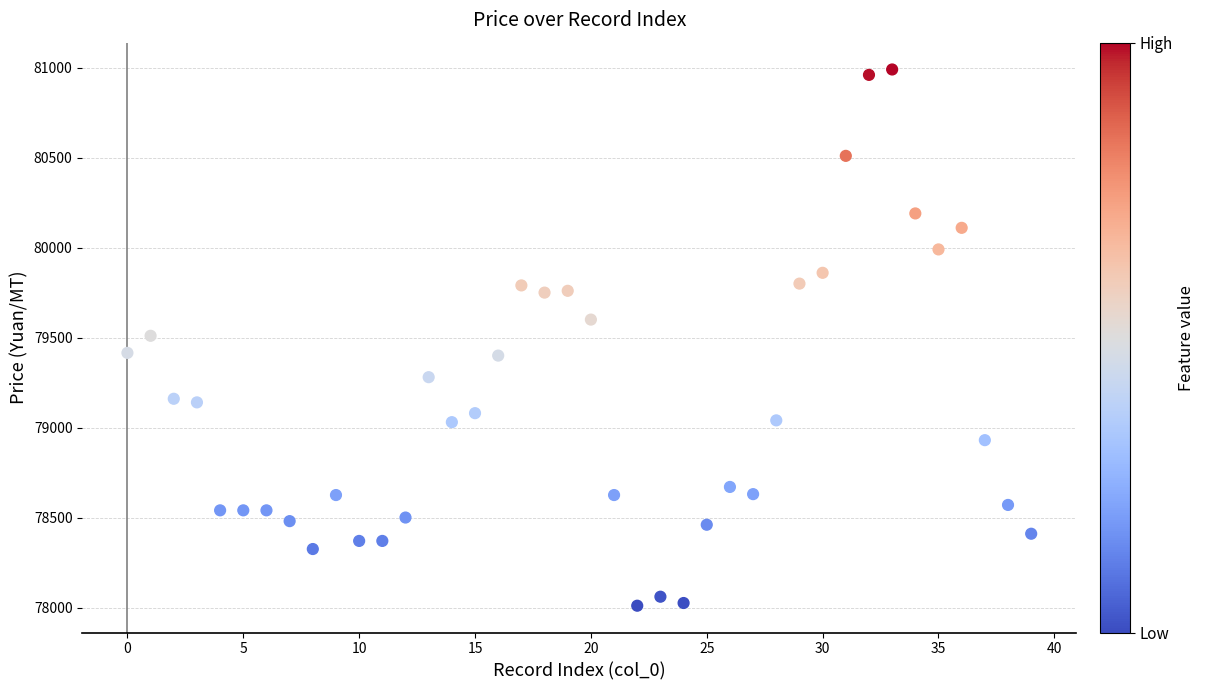

What is the range of Y values (max minus min)?

2980